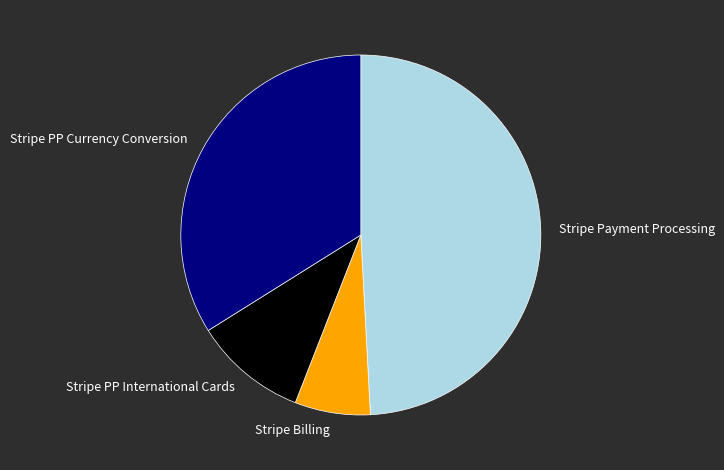

Rank the categories by value from highest to lowest.

Stripe Payment Processing, Stripe PP Currency Conversion, Stripe PP International Cards, Stripe Billing